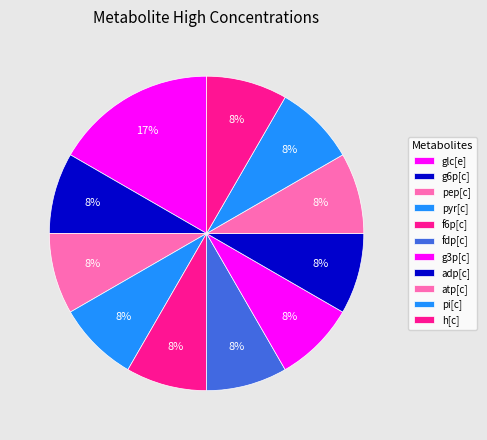

How many segments does this pie chart have?

11